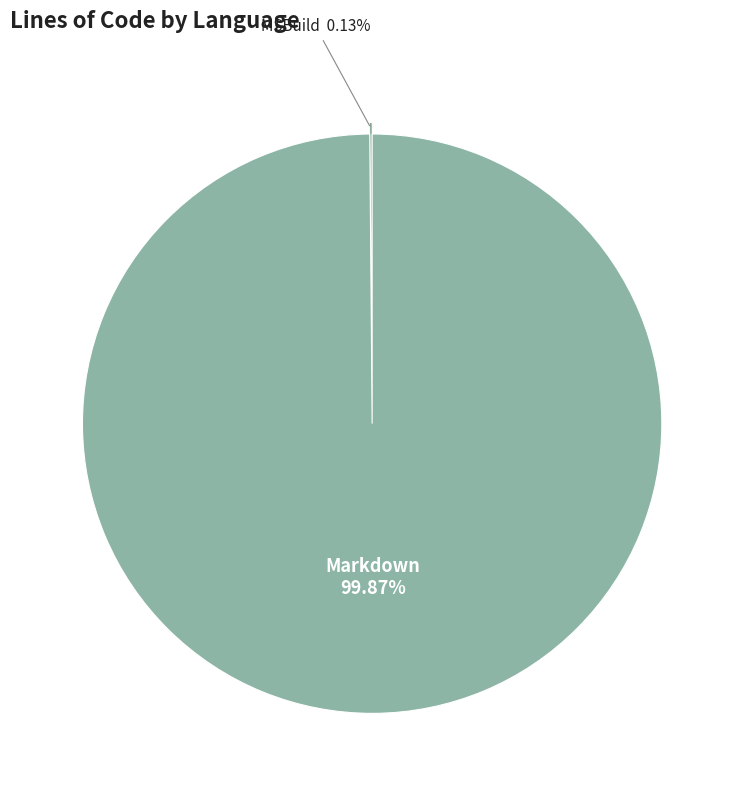

Does any single category account for the majority?

Yes